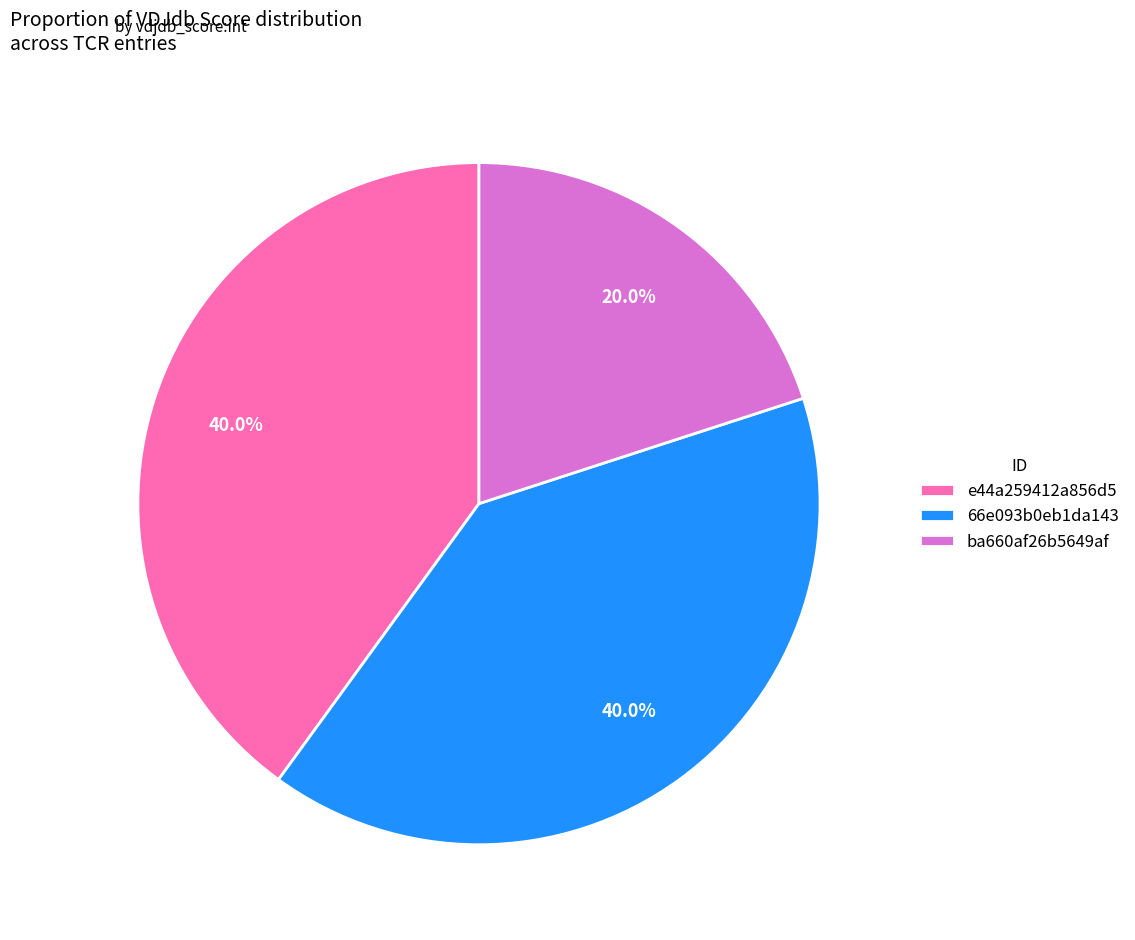

The e44a259412a856d5 slice represents 50% of the pie. True or false?

False